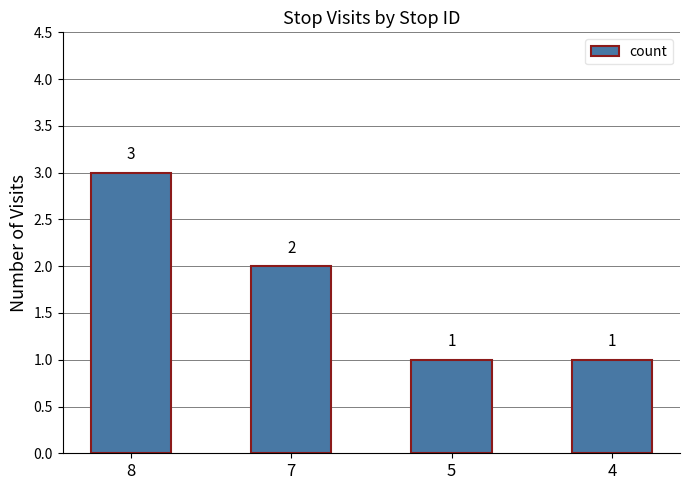

At which label does the data first exceed 2?

8